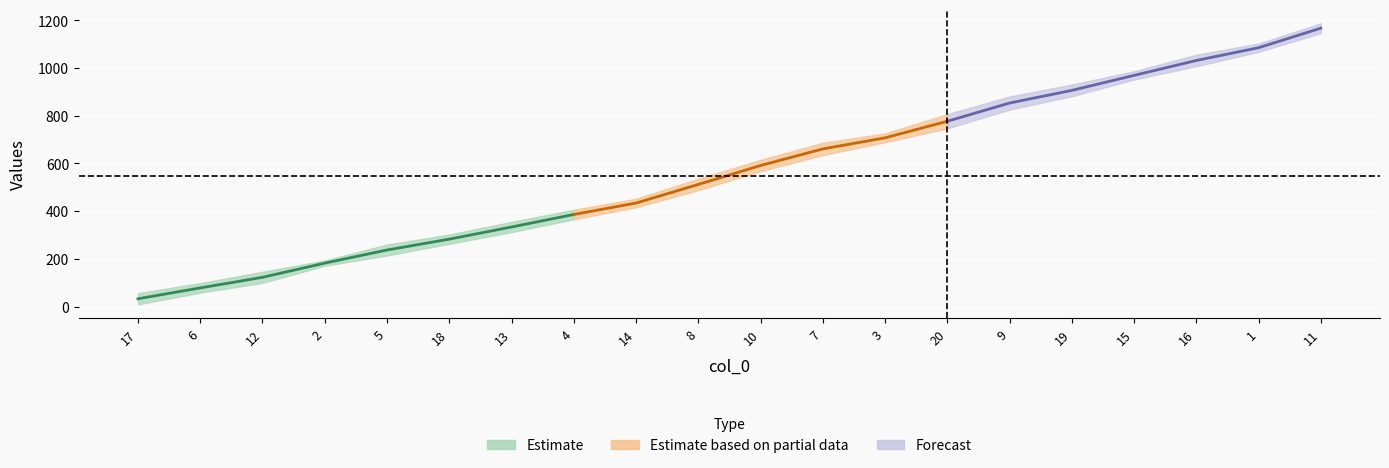

True or false: col_2 has more than 1 interior local peaks.

False